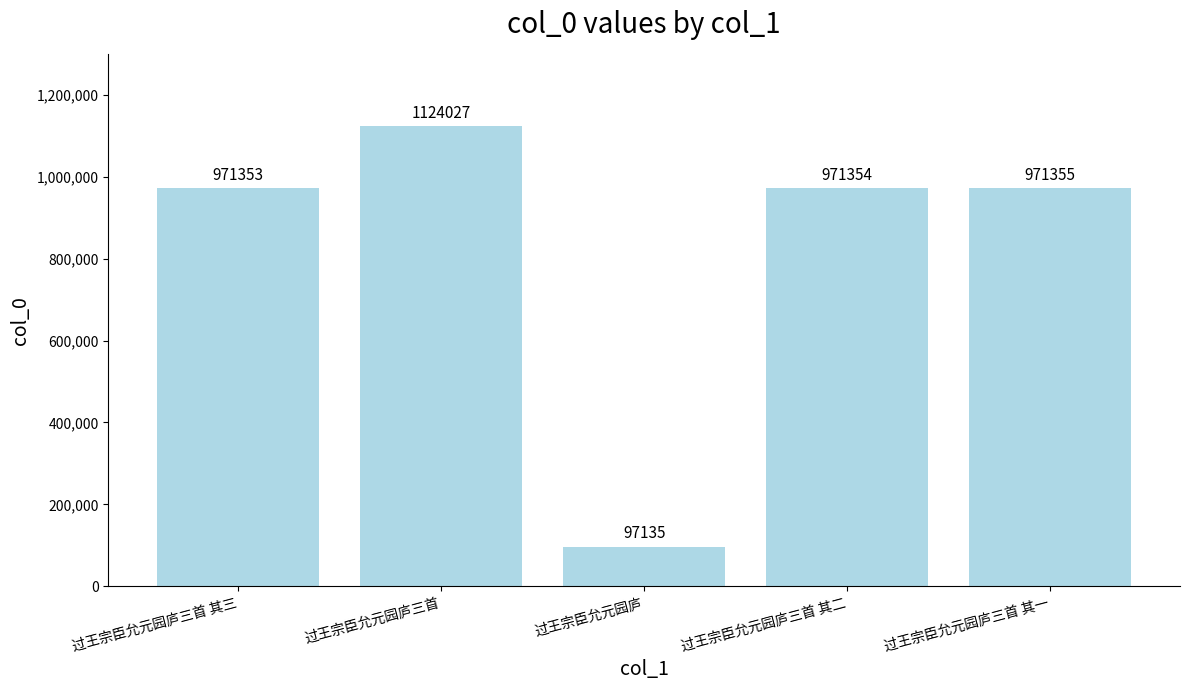

What is the change in value from 过王宗臣允元园庐三首 to 过王宗臣允元园庐?

-1026892